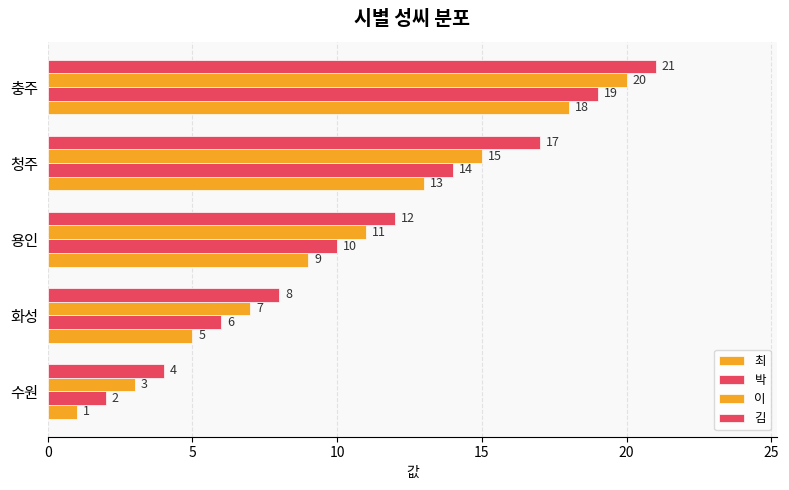

Count the number of data series in this chart.

4